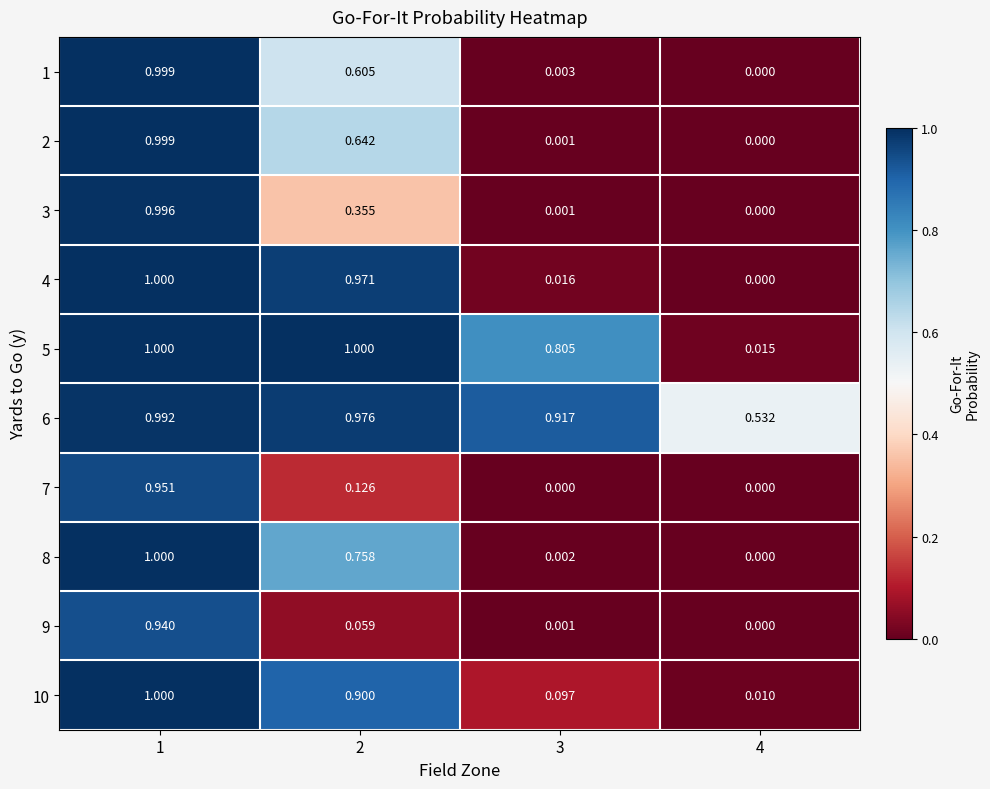

How many data points does each series have?

4